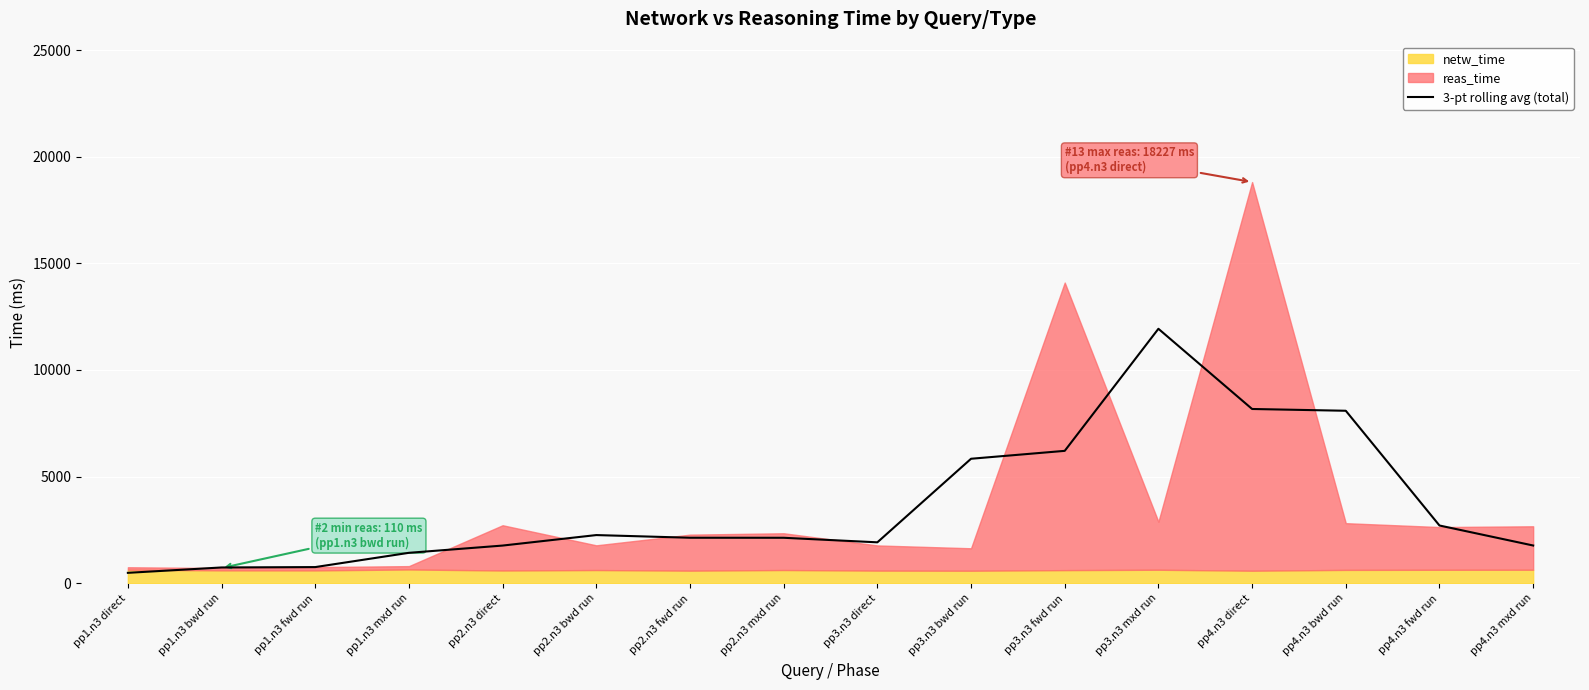

List the labels in order of value, largest first.

pp3.n3 mxd run, pp4.n3 direct, pp4.n3 bwd run, pp3.n3 fwd run, pp3.n3 bwd run, pp4.n3 fwd run, pp2.n3 bwd run, pp2.n3 fwd run, pp2.n3 mxd run, pp3.n3 direct, pp4.n3 mxd run, pp2.n3 direct, pp1.n3 mxd run, pp1.n3 fwd run, pp1.n3 bwd run, pp1.n3 direct